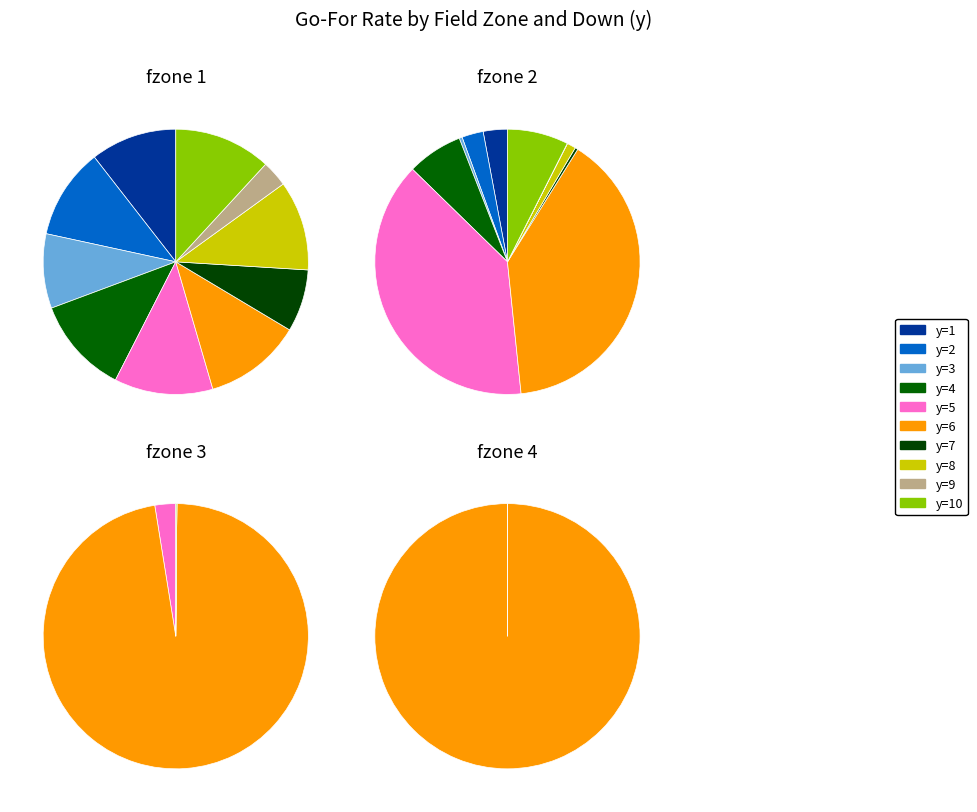

The y=8 slice represents 0% of the pie. True or false?

True